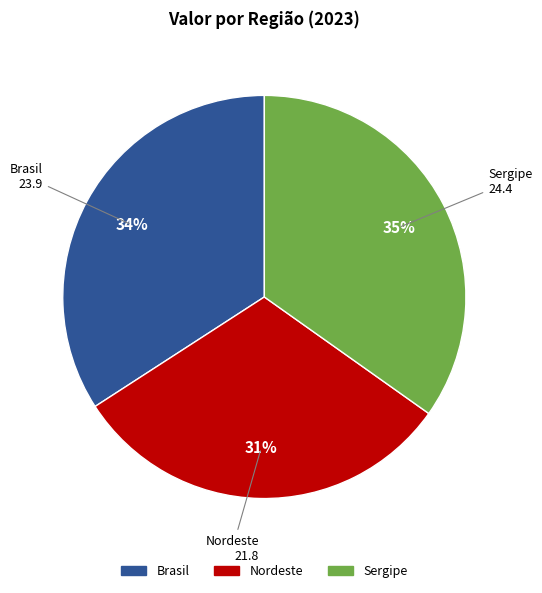

To the nearest percent, what is the average slice percentage?

33%